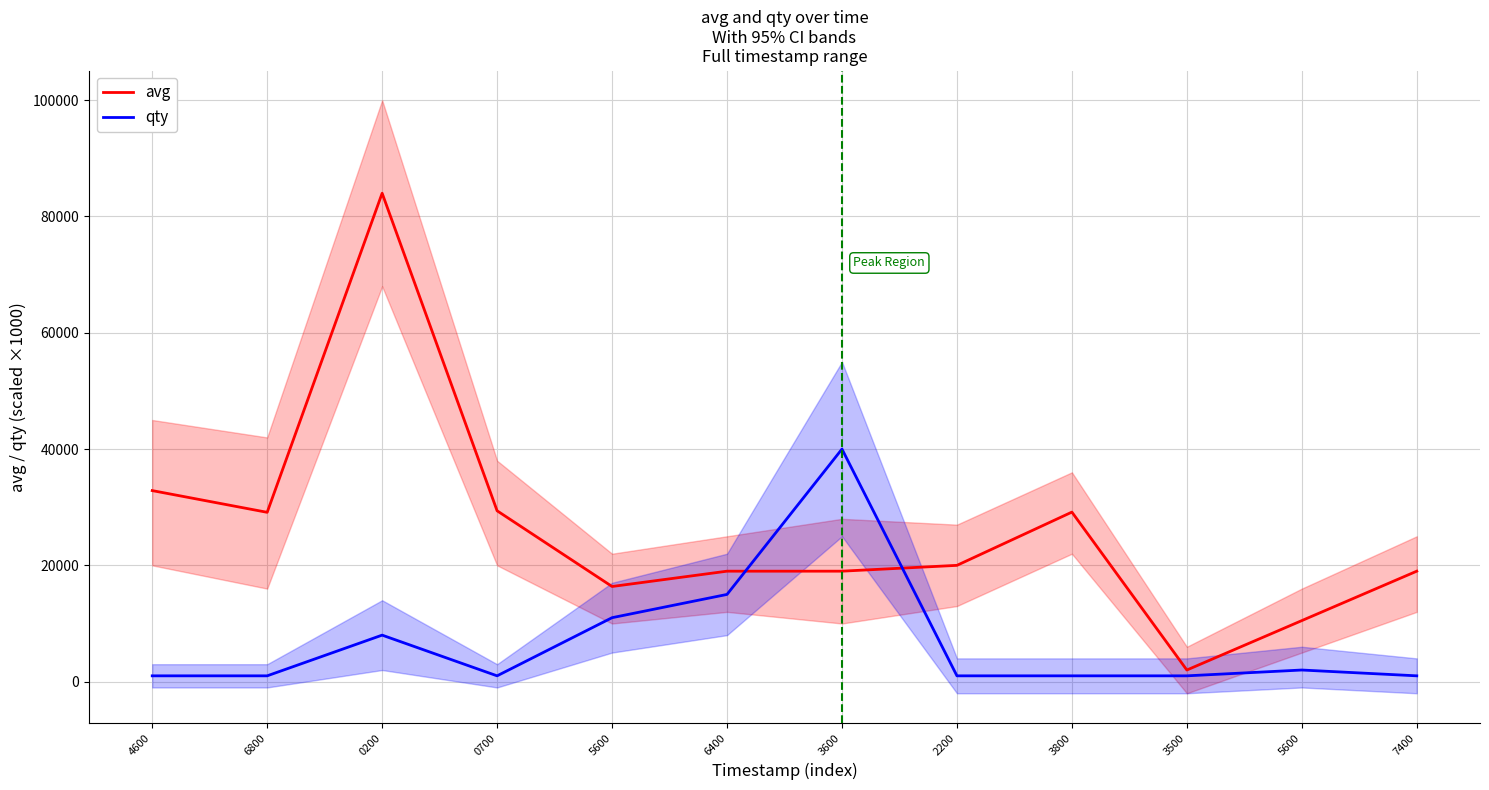

What is the lowest value of the qty series?

1000